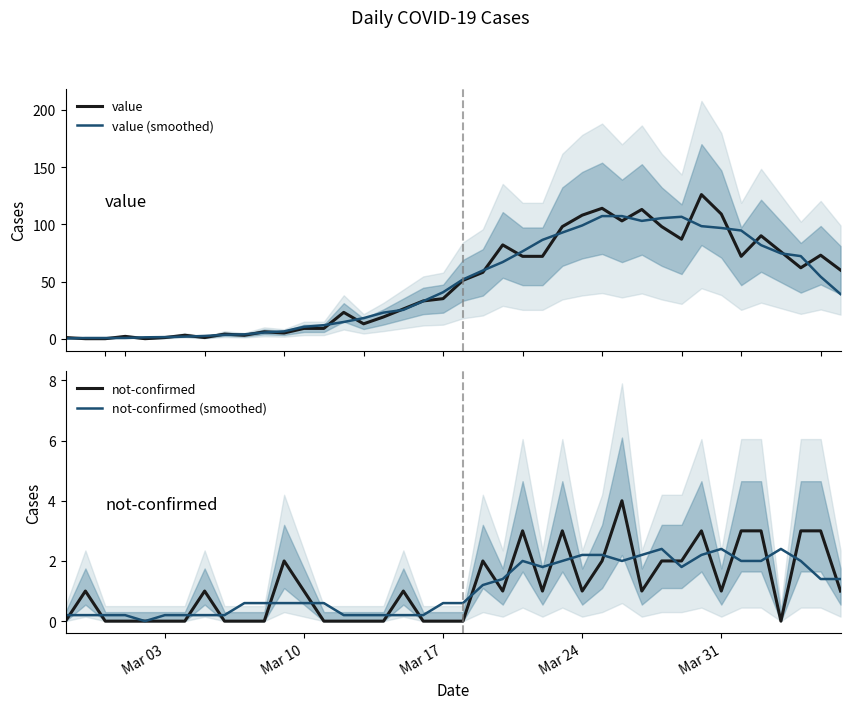

How many interior local valleys does the value (smoothed) series have?

1